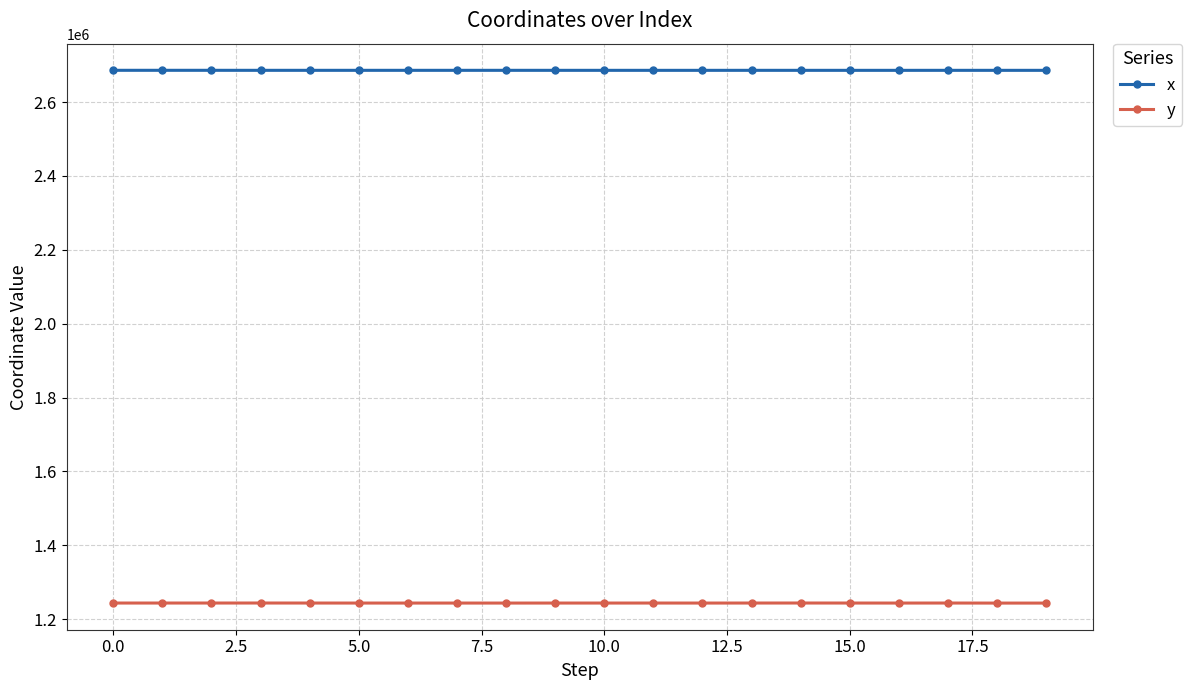

Does the chart have visible grid lines?

Yes